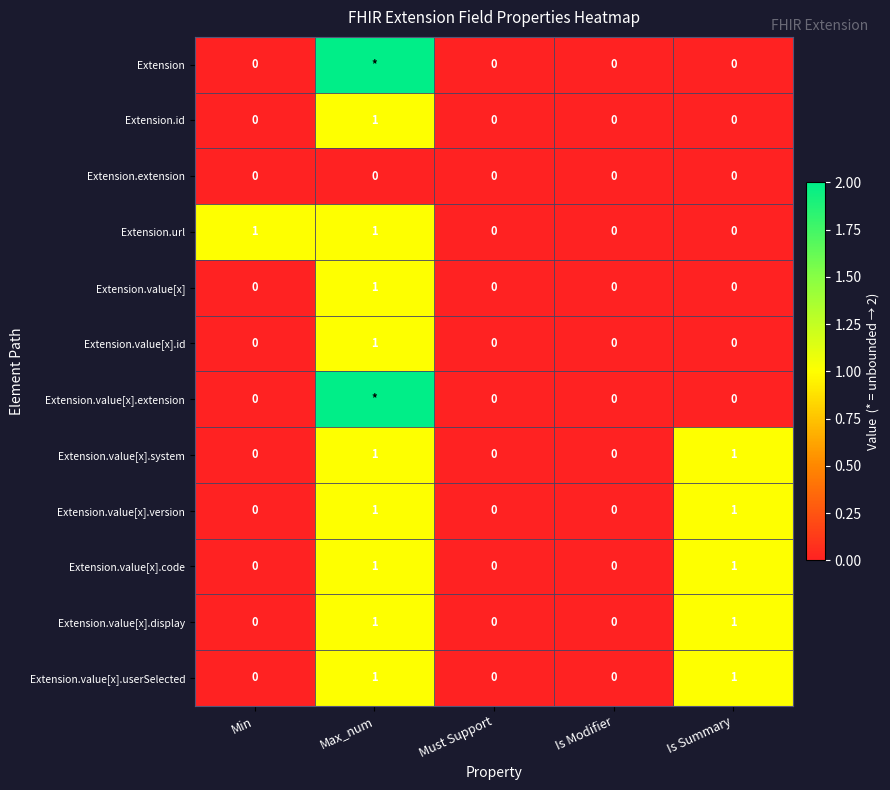

Is the value of Extension.value[x].code at Is Modifier greater than the value of Extension.value[x].system at Is Summary?

No